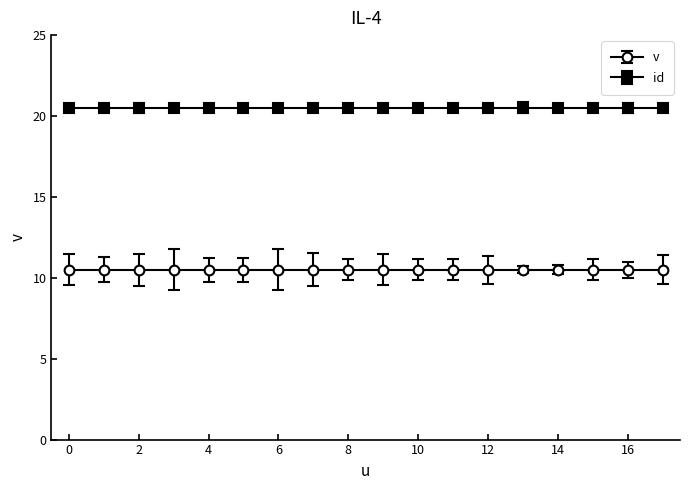

True or false: v has more than 2 points higher than both neighbors.

False